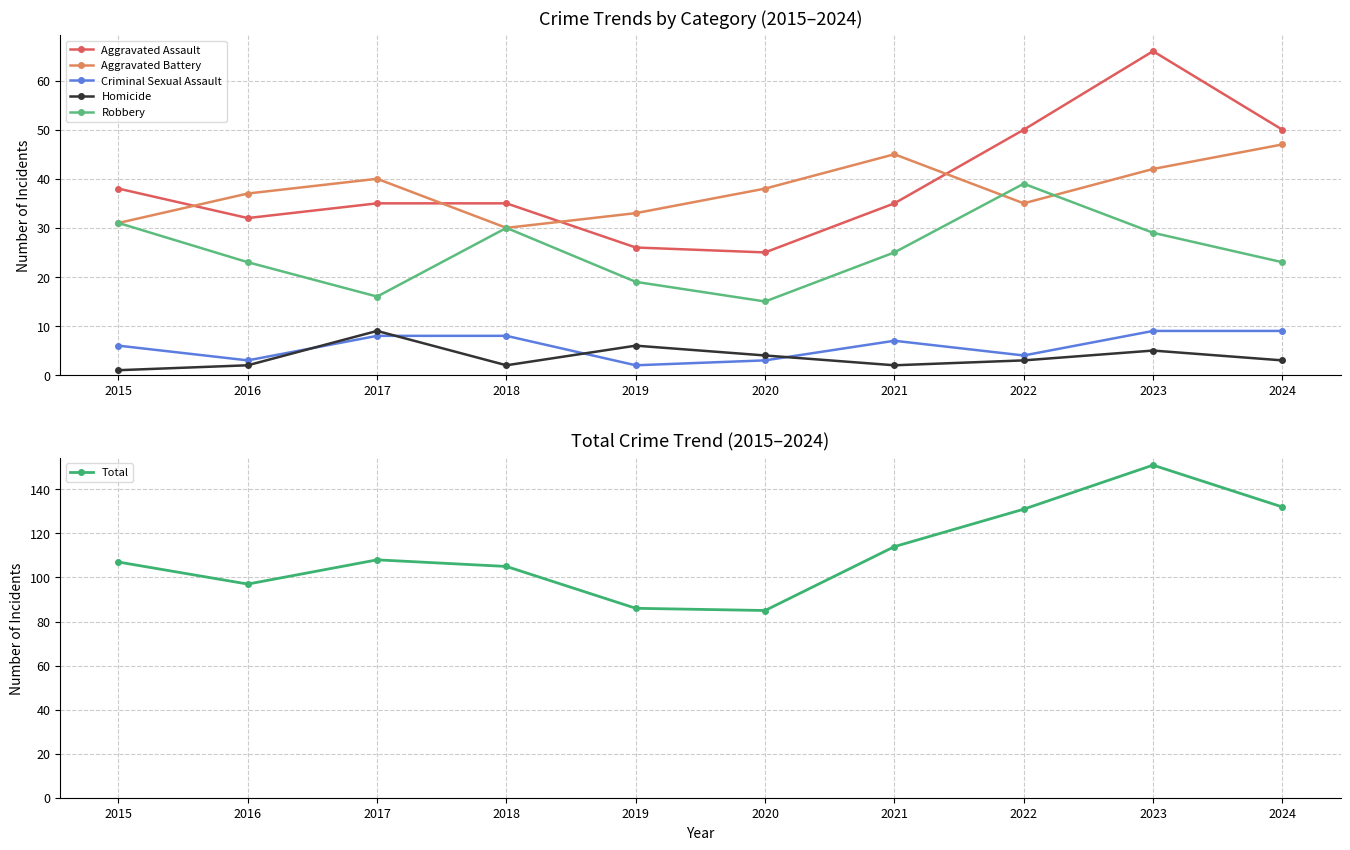

How many interior local valleys does the Aggravated Battery series have?

2